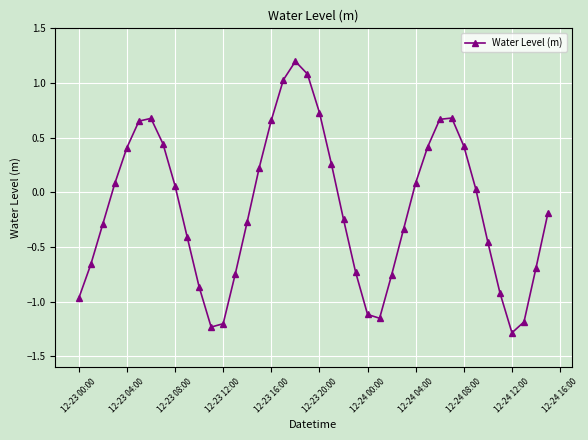

What is the difference between the second highest and minimum values?

2.4